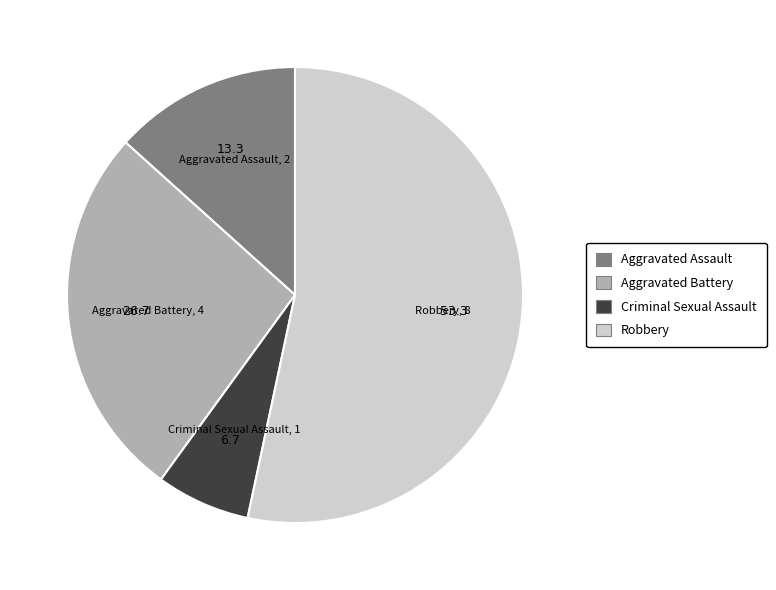

Does any single category account for the majority?

Yes